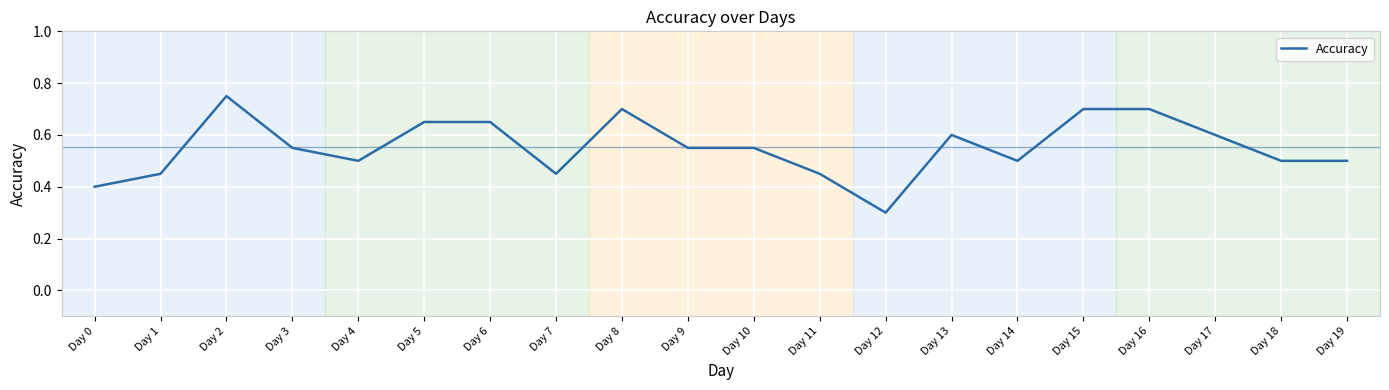

At which category does the data reach its first local peak?

Day 2